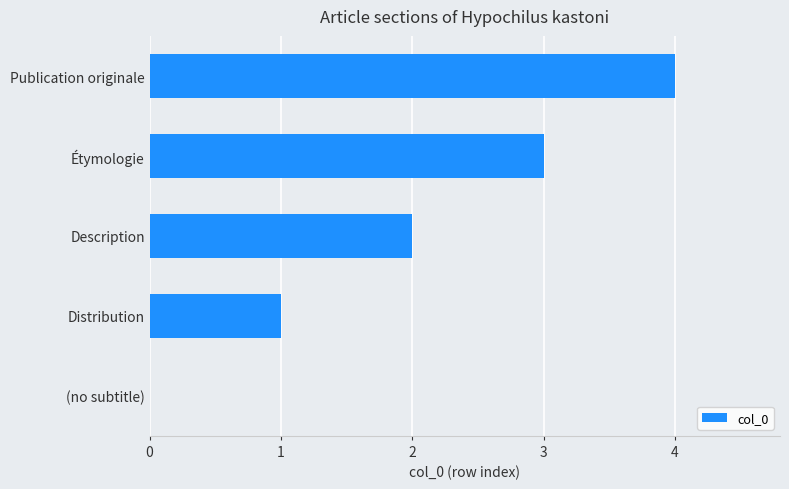

How many data points does each series have?

5